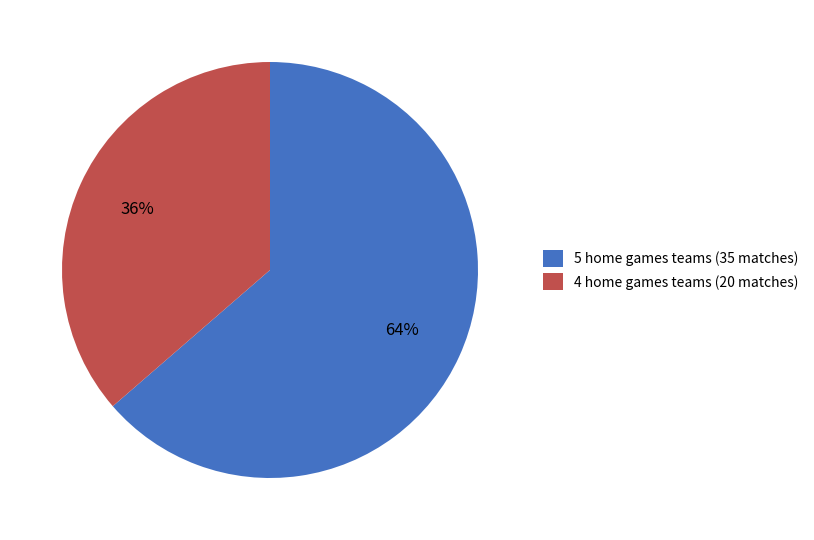

Combined, do 5 home games teams (35 matches) and 4 home games teams (20 matches) account for over 50%?

Yes